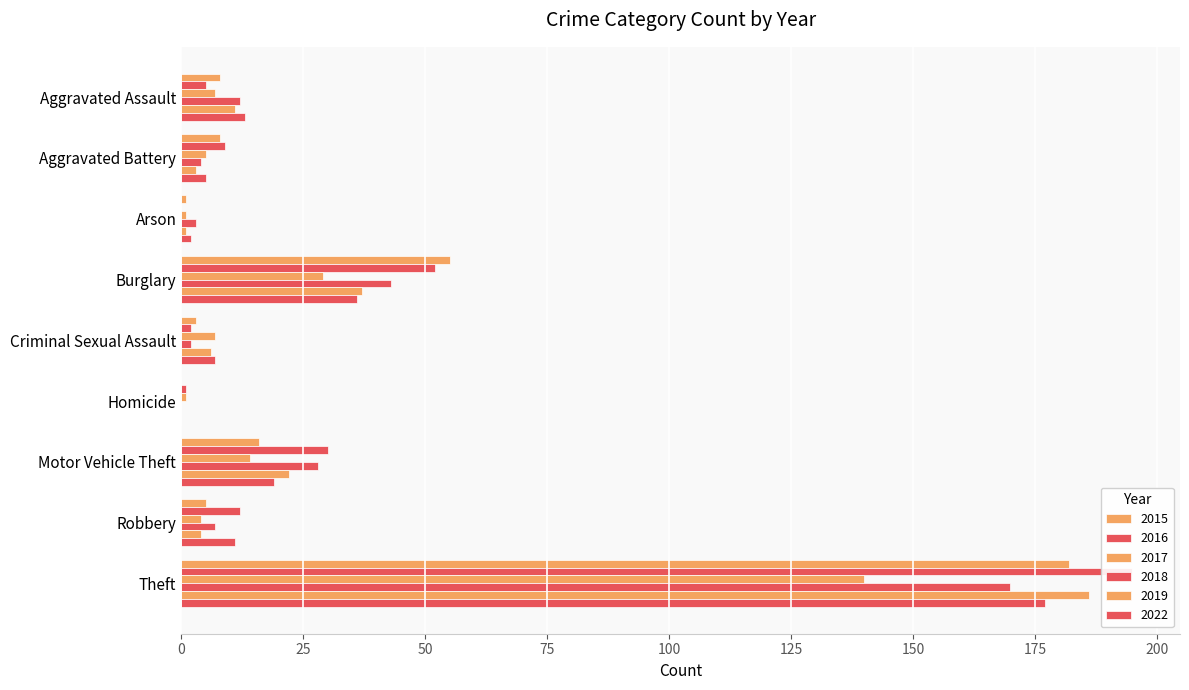

What position from the right is Aggravated Battery?

8